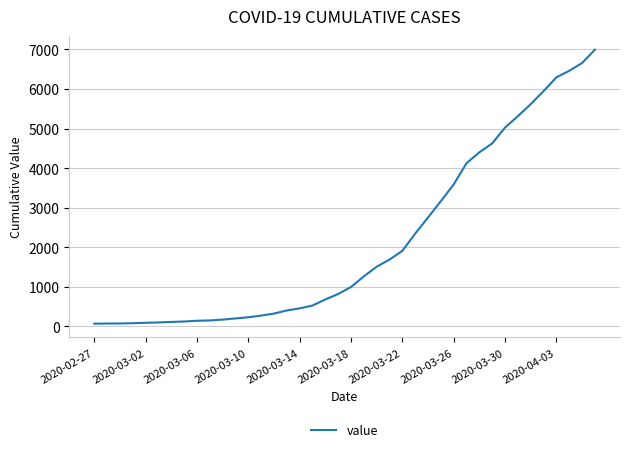

What is the maximum value shown in the chart?

6995